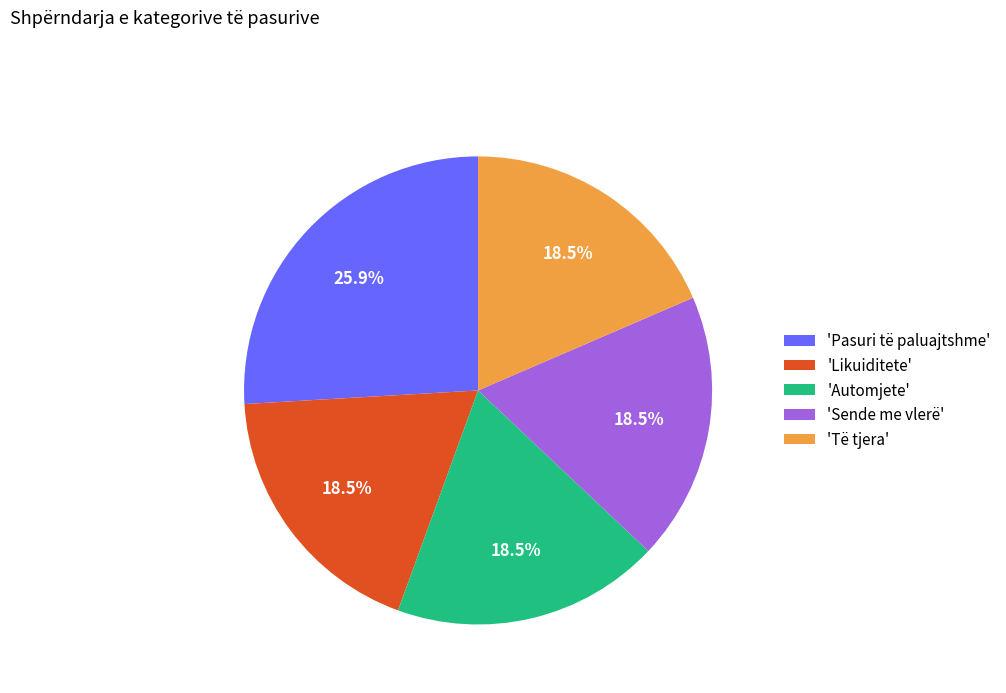

Does any single category account for the majority?

No